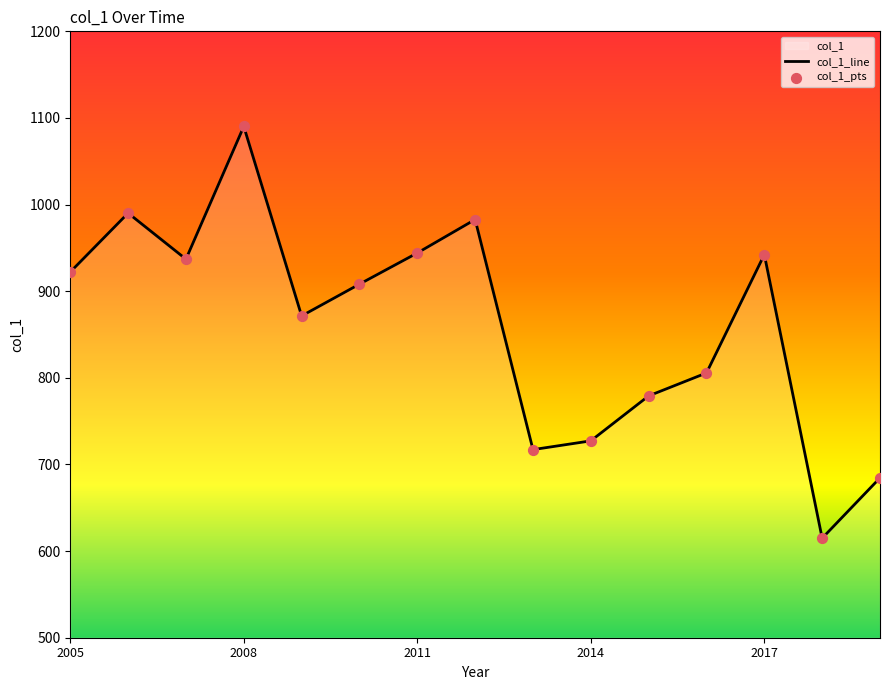

Which series has the largest Y range (max minus min)?

col_1_line